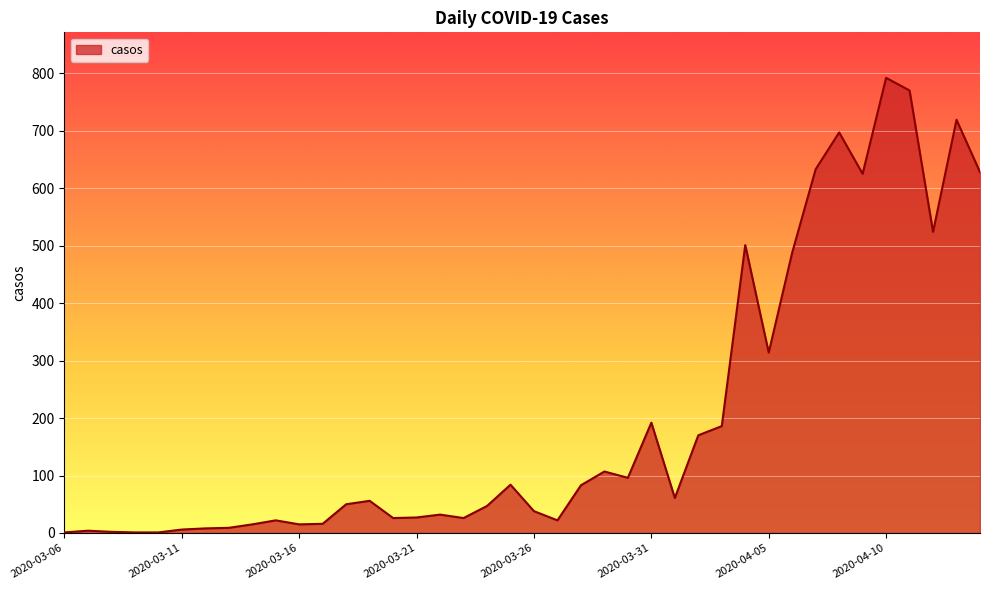

What is the difference between the maximum and minimum values?

791